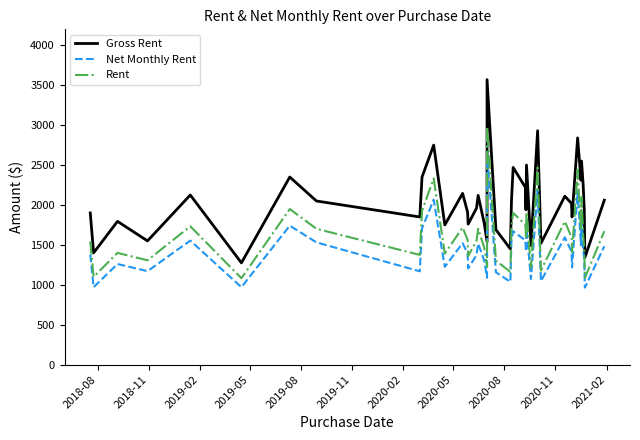

How many values in the Gross Rent series exceed 2020?

19